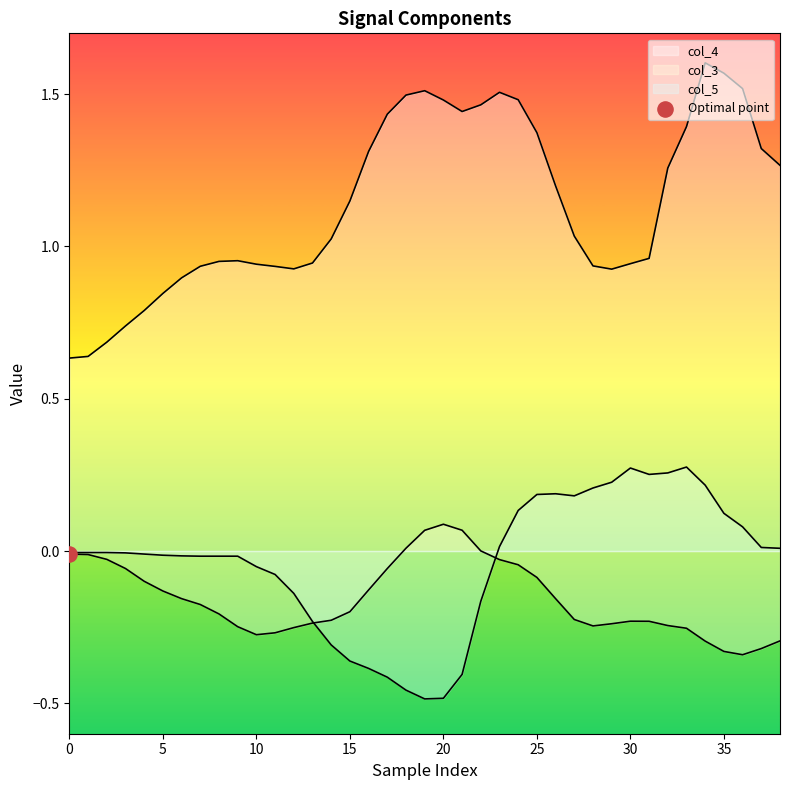

What is the total value across all series at 17?

1.0